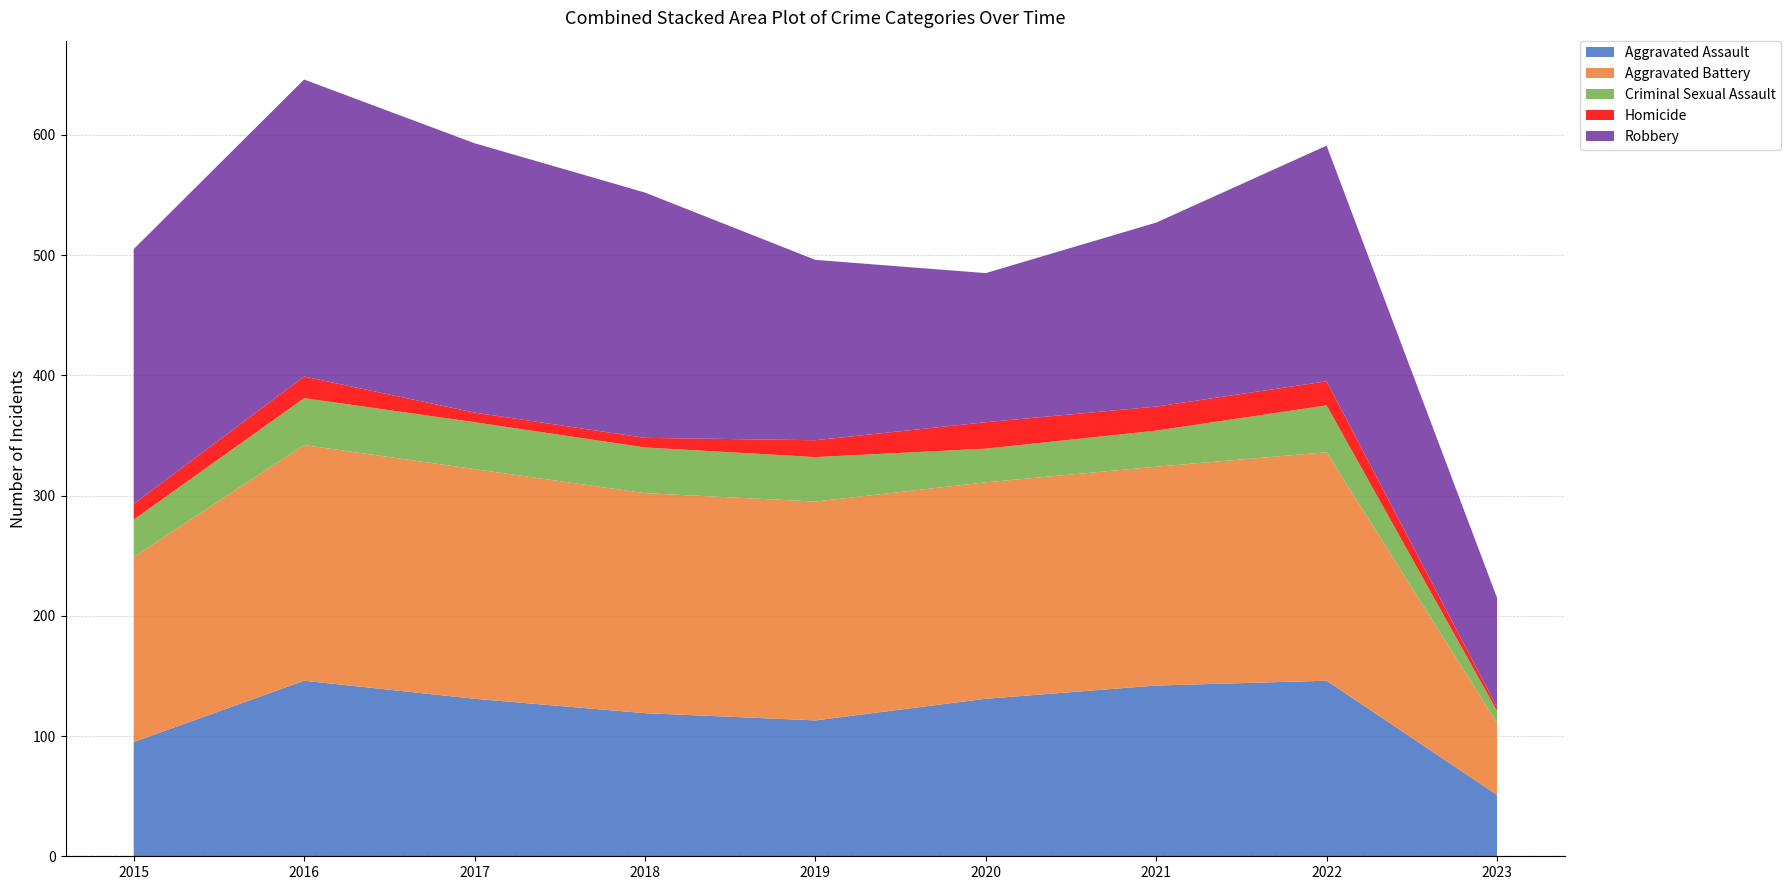

Reading left to right, what are all the values shown in this chart?

Aggravated Assault: 2015=95	2016=146	2017=131	2018=119	2019=113	2020=131	2021=142	2022=146	2023=51
Aggravated Battery: 2015=154	2016=196	2017=191	2018=183	2019=182	2020=180	2021=182	2022=190	2023=60
Criminal Sexual Assault: 2015=31	2016=39	2017=39	2018=38	2019=37	2020=28	2021=30	2022=39	2023=10
Homicide: 2015=13	2016=18	2017=8	2018=8	2019=14	2020=22	2021=20	2022=20	2023=3
Robbery: 2015=212	2016=247	2017=224	2018=204	2019=150	2020=124	2021=153	2022=196	2023=91